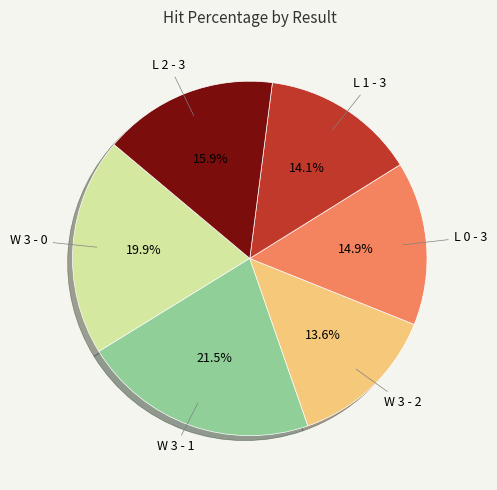

What percentage is the W 3 - 2 slice, to the nearest percent?

14%